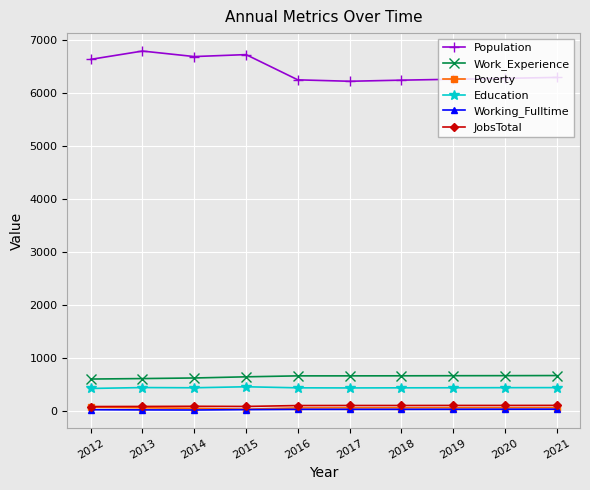

Does the chart have visible grid lines?

Yes